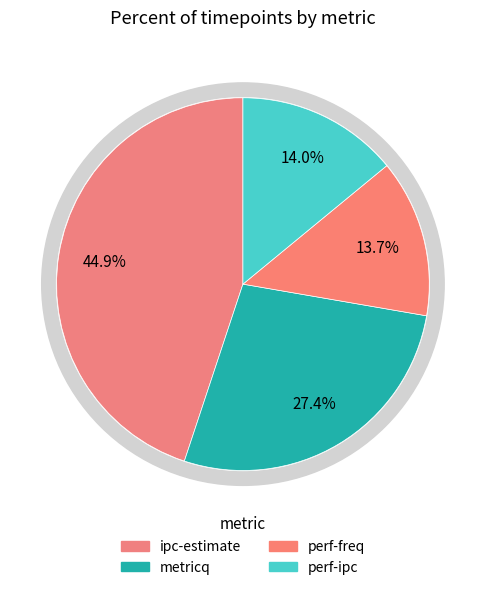

What percentage is NOT represented by perf-freq?

86.3%